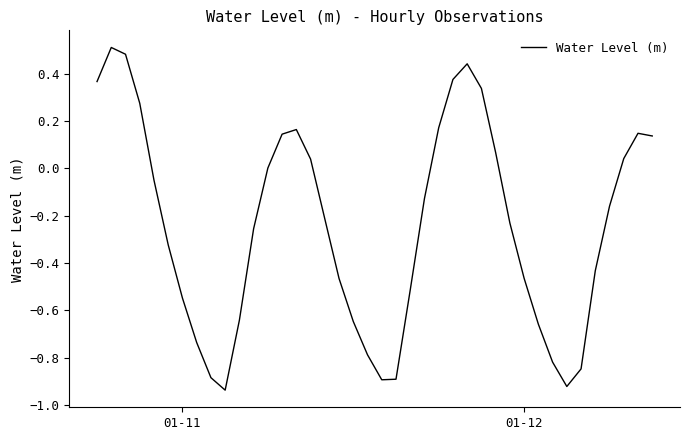

Does the chart display data point markers on the line(s)?

No